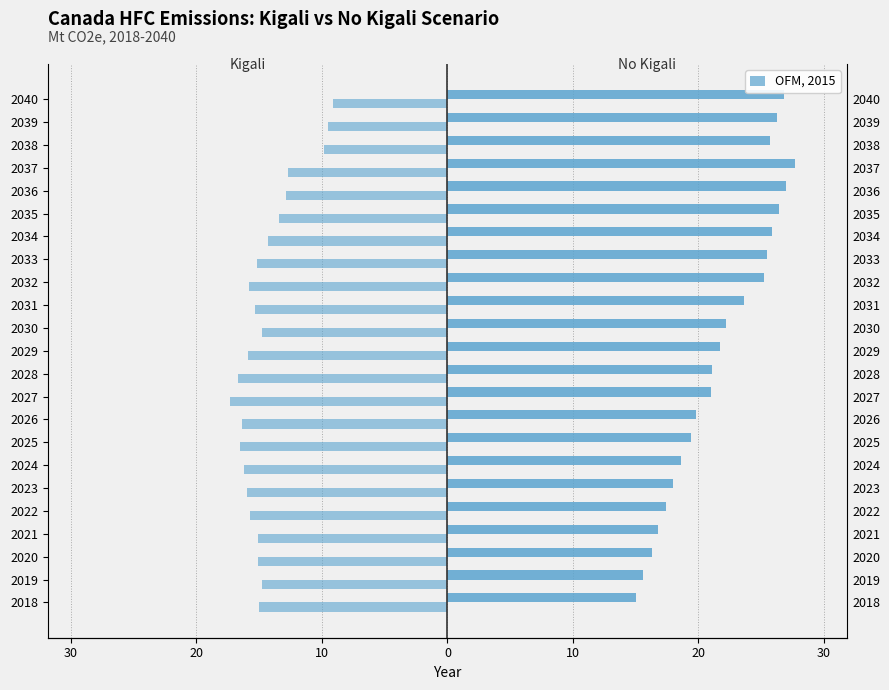

Which series has the largest total across all categories?

No Kigali